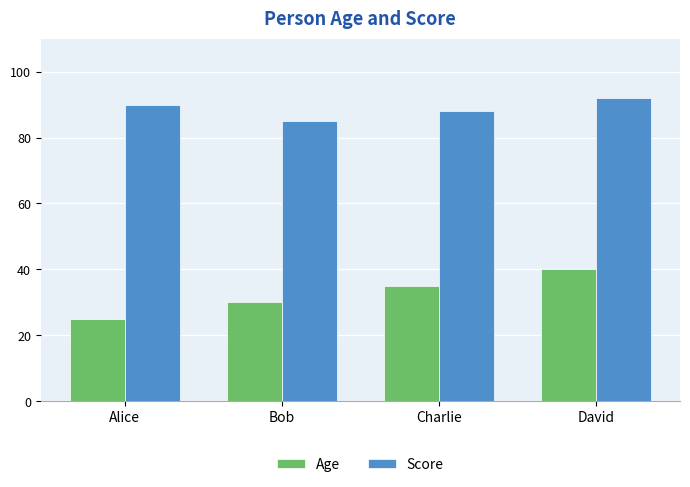

Rank the series at Alice from lowest to highest value.

Age, Score